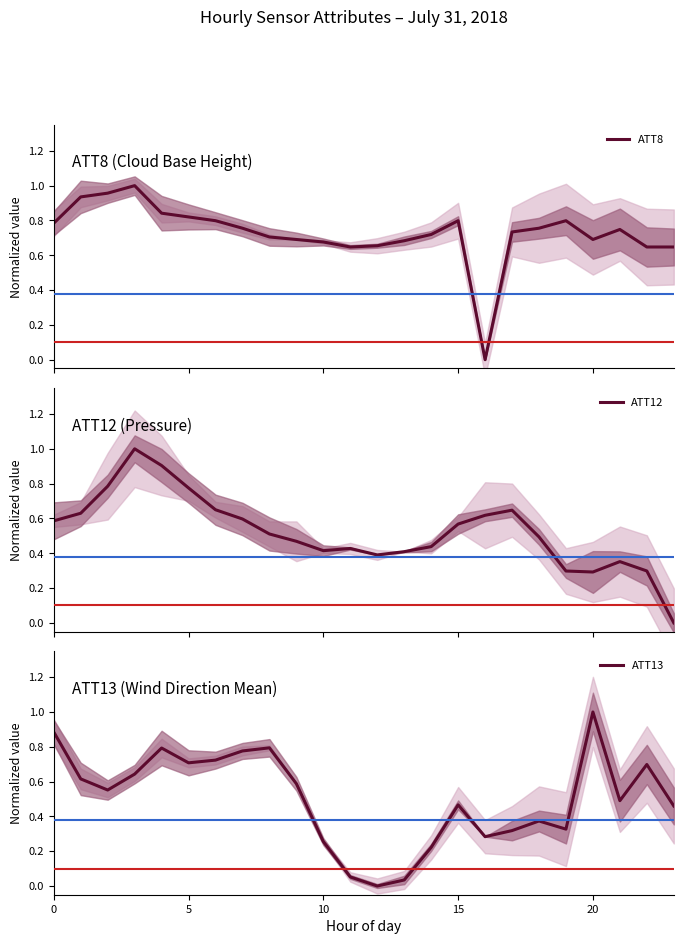

At which category does ATT8 reach its first local valley?

11